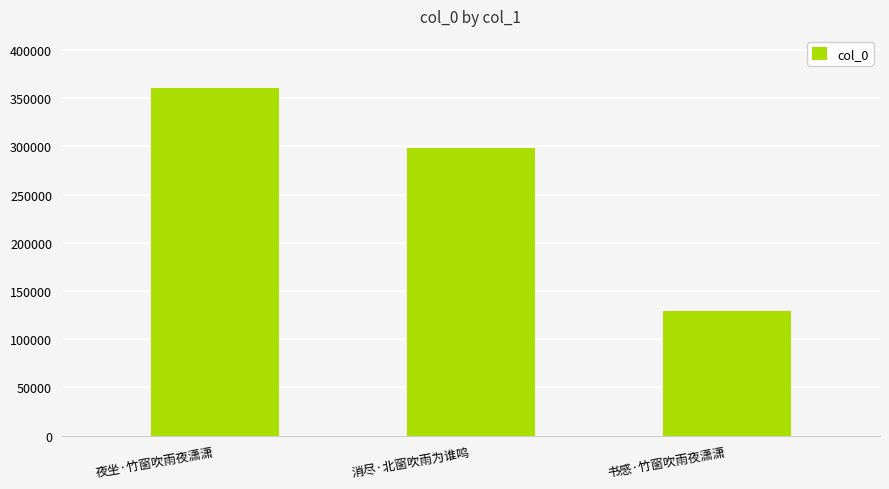

At which category does the chart reach its minimum across all series?

书感·竹窗吹雨夜潇潇